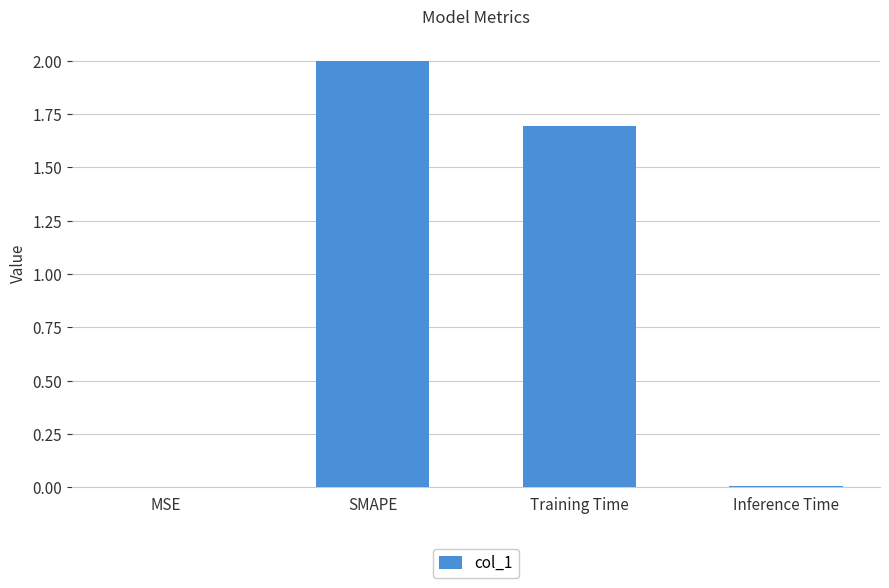

The value at MSE is 0.0. True or false?

True